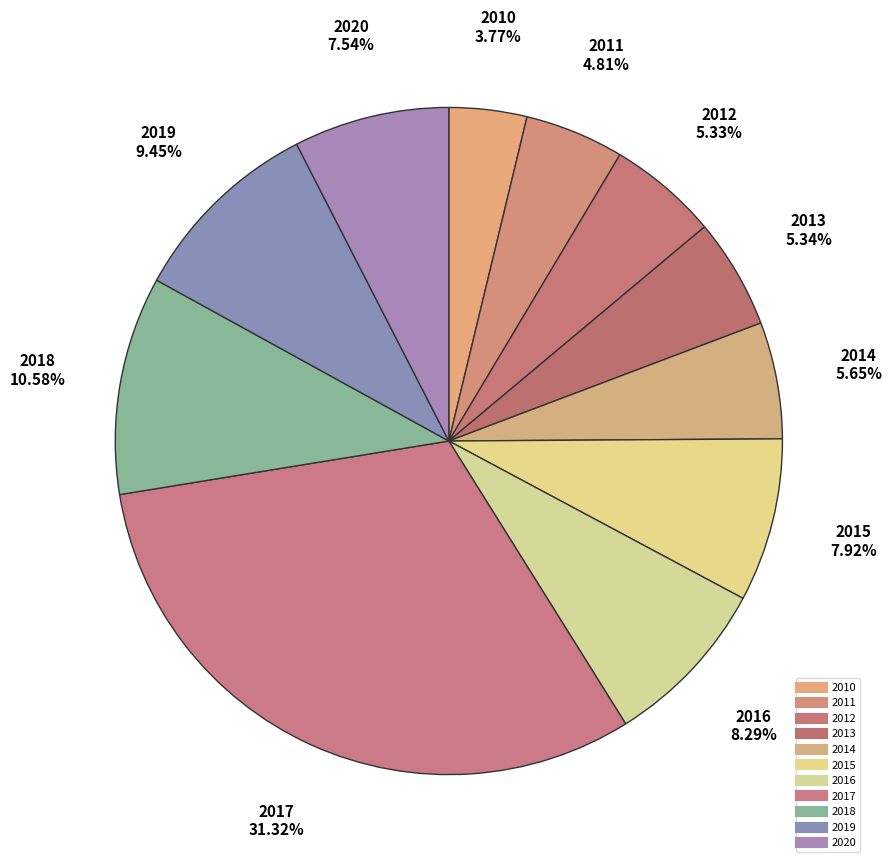

Count the number of slices in the pie.

11